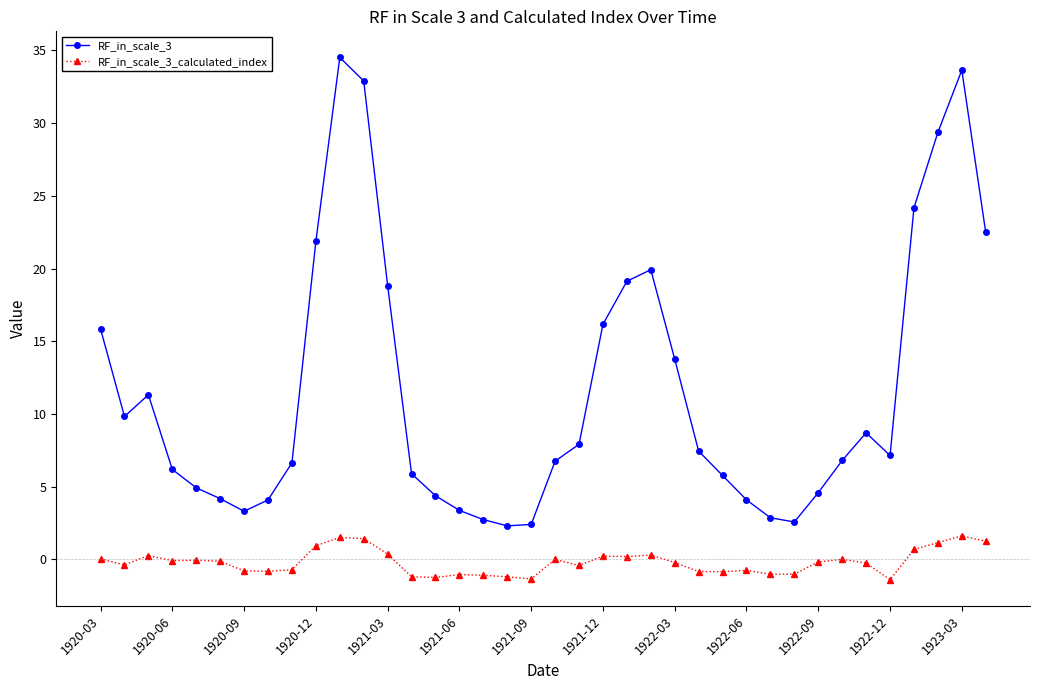

How many lines are shown in the chart?

2